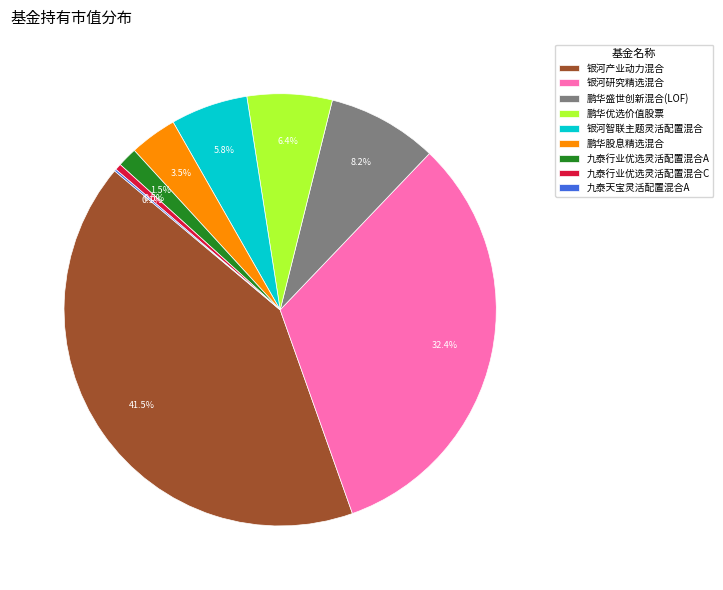

To the nearest percent, what is the combined percentage of 九泰行业优选灵活配置混合C and 鹏华股息精选混合?

4%